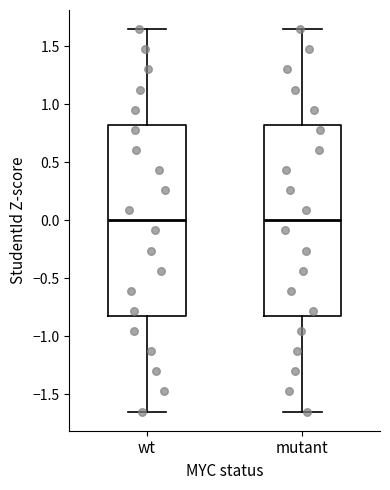

Where is the lower edge of the box for mutant on the y-axis? The values are not printed on the chart, so give them approximately, as read against the axis.

-0.80